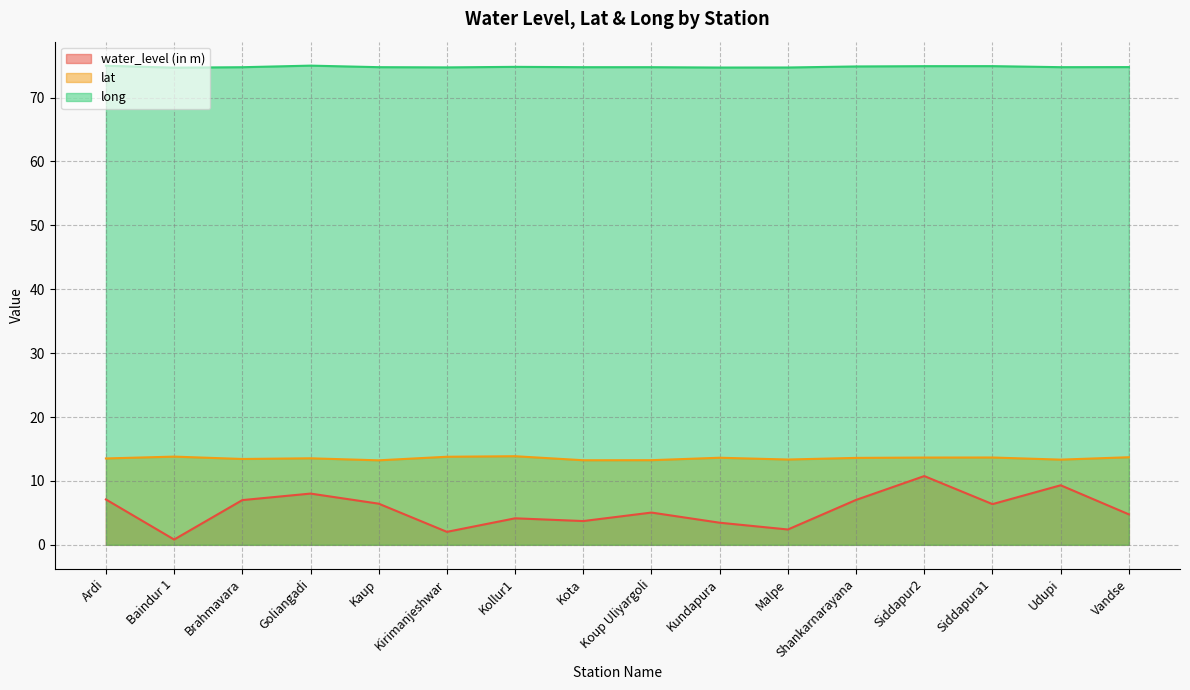

What is the approximate value of lat at Kollur1?

13.9